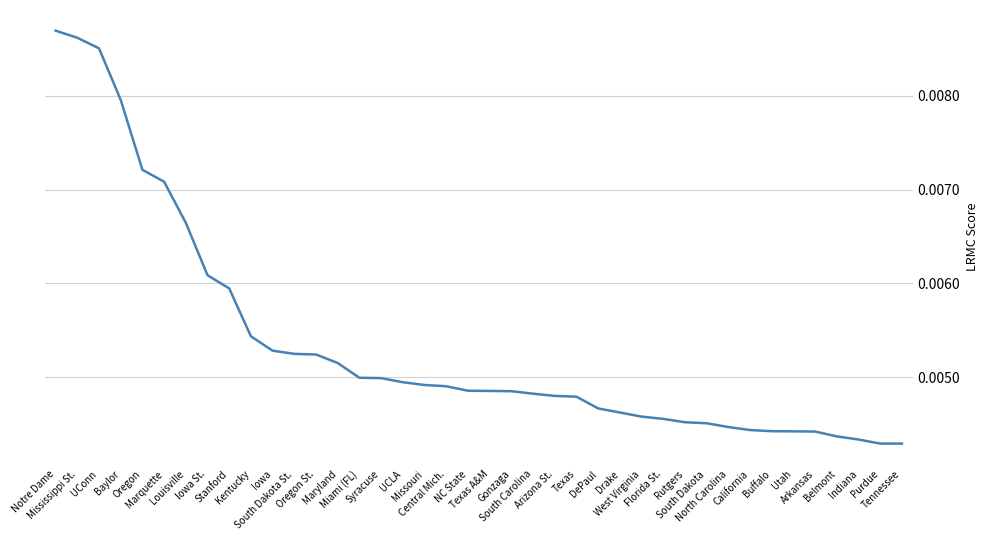

Does the chart display data point markers on the line(s)?

No